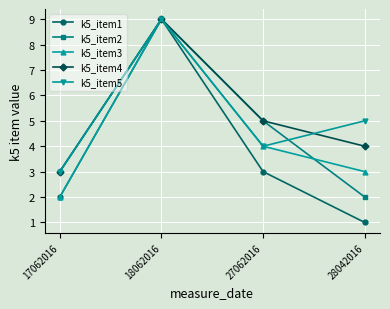

What is the lowest value of the k5_item2 series?

2